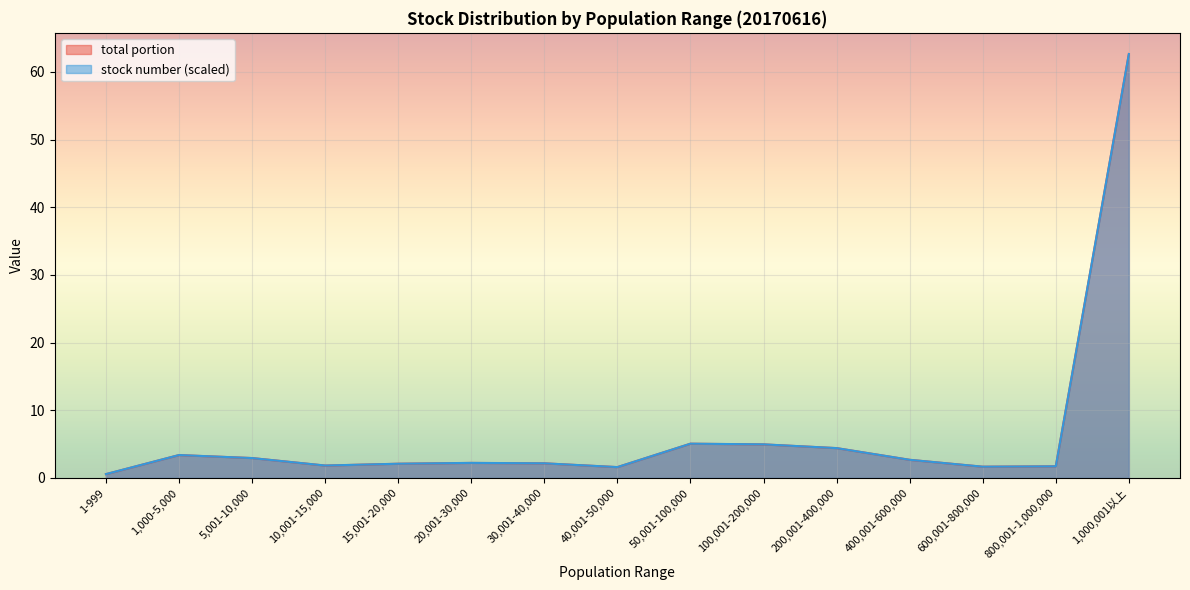

At which label does stock number reach its peak?

1,000,001以上